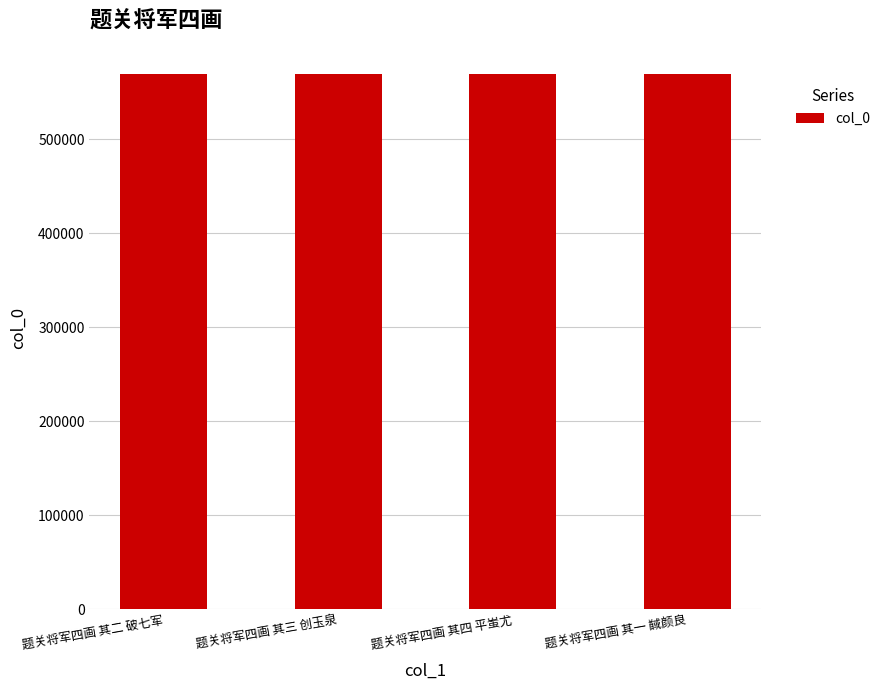

What is the ratio of the value at 题关将军四画 其四 平蚩尤 to the value at 题关将军四画 其一 馘颜良?

1.0